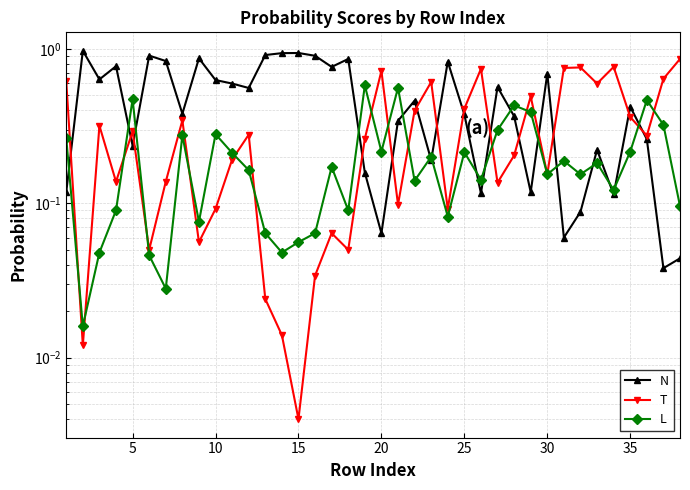

What is the average value of the T series?

0.3